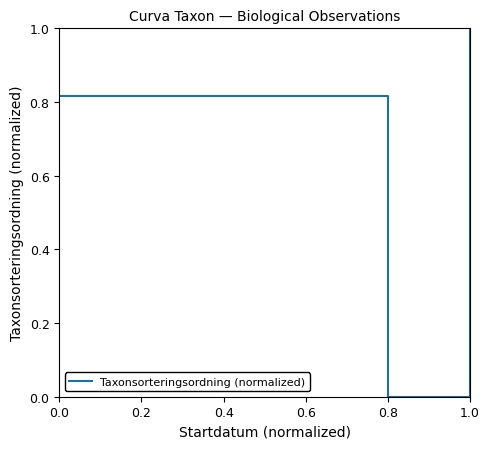

What is the average value?

0.6